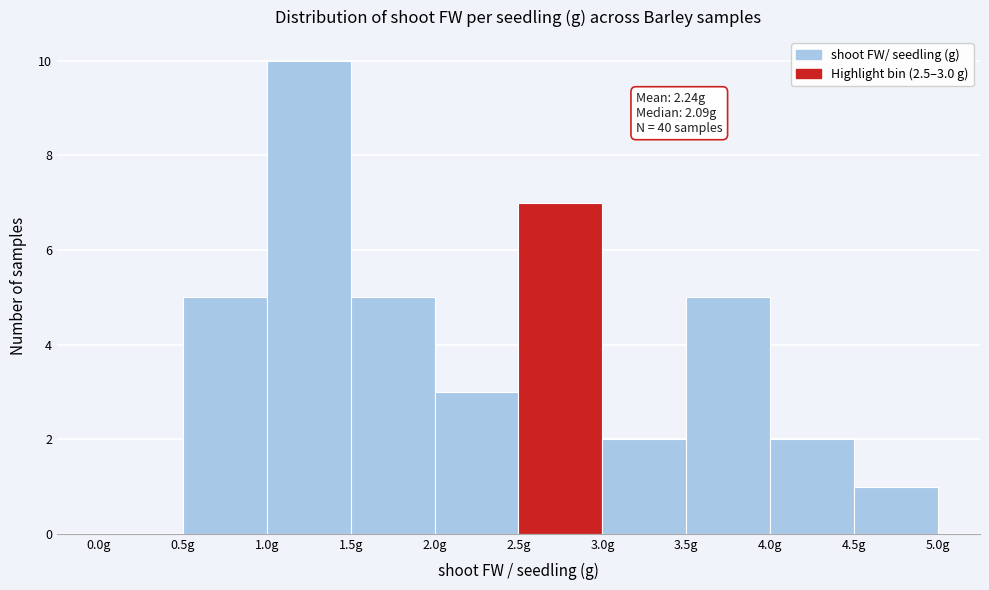

Which range on the x-axis has the tallest bar?

1.0 to 1.5